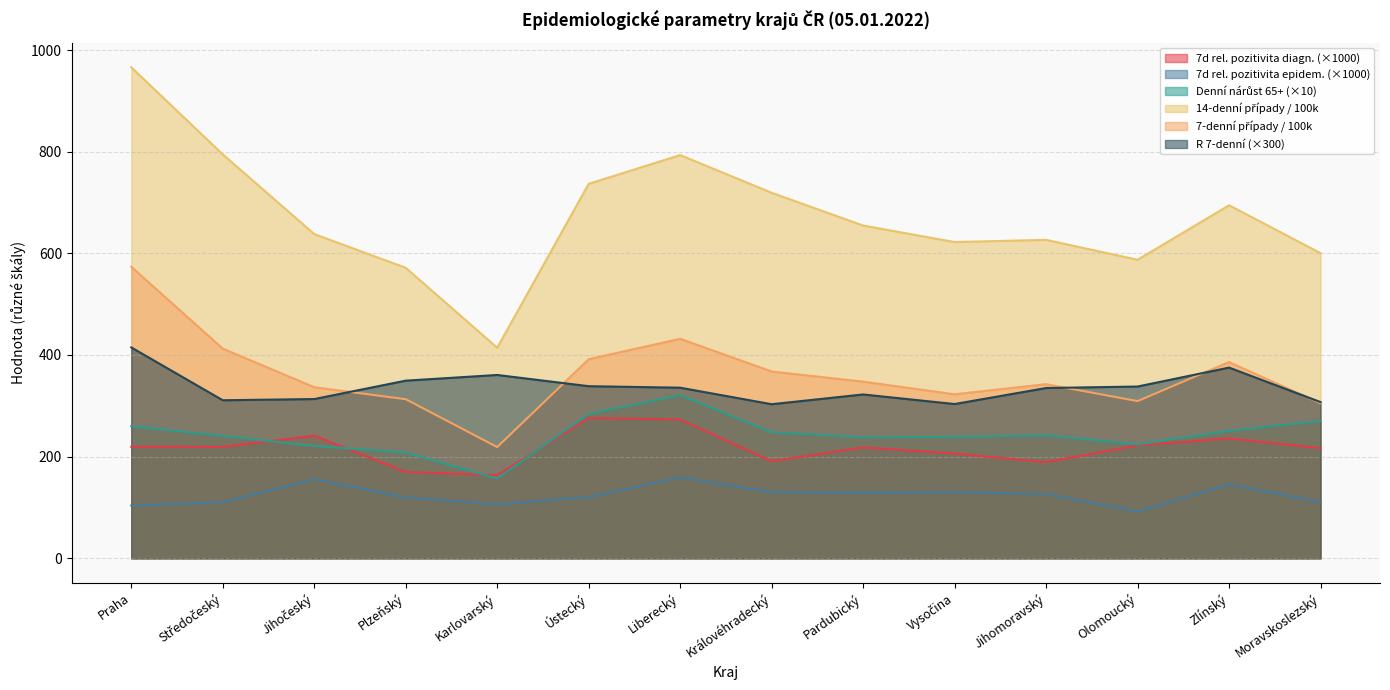

At which category does Nové případy za 7 dní / 100k reach its first local peak?

Liberecký